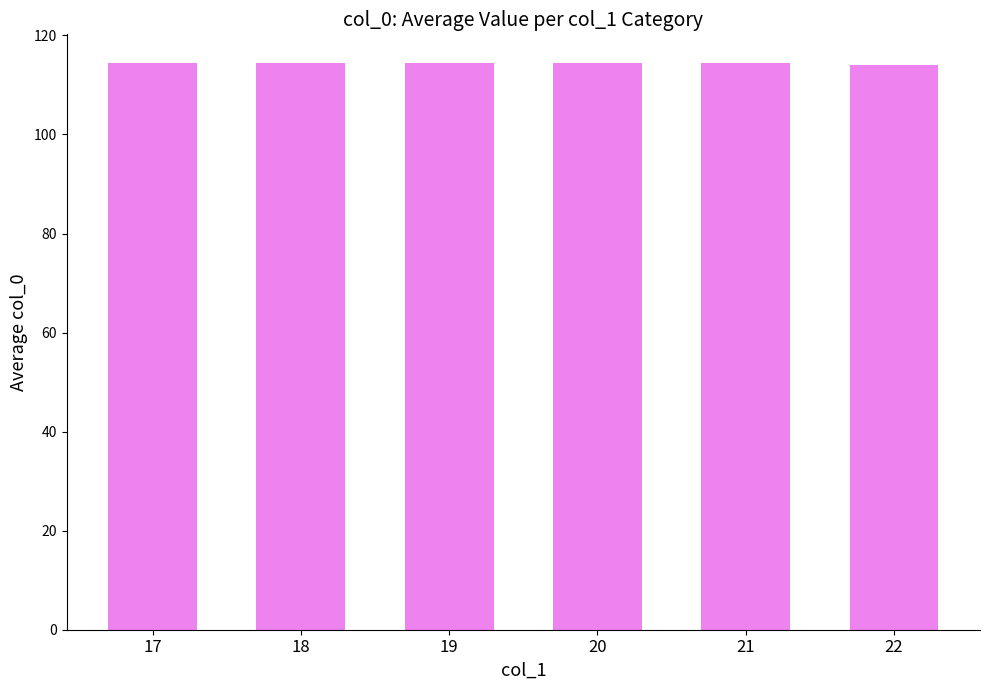

Is it true that the value at 21 is 114.5?

True